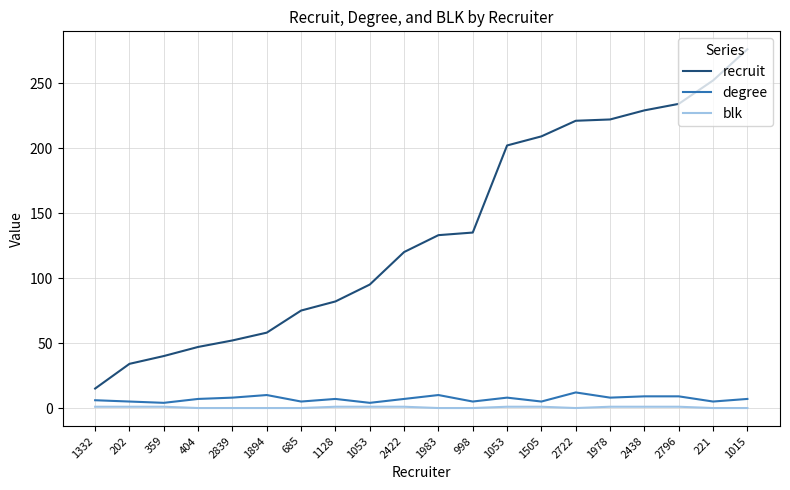

Read the degree value at 1053.

8